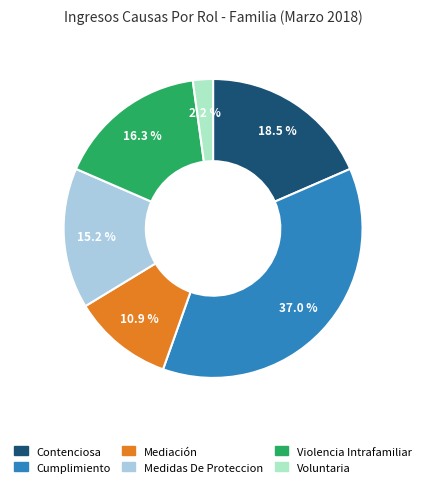

To the nearest percent, what portion does Cumplimiento represent?

37%